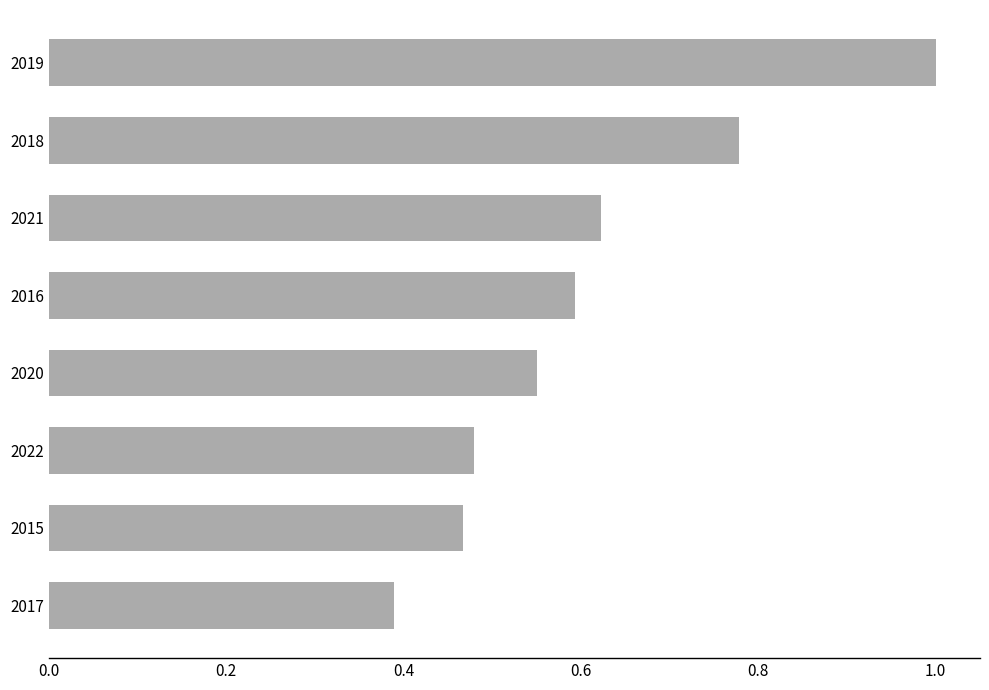

How many series are shown in this chart?

1